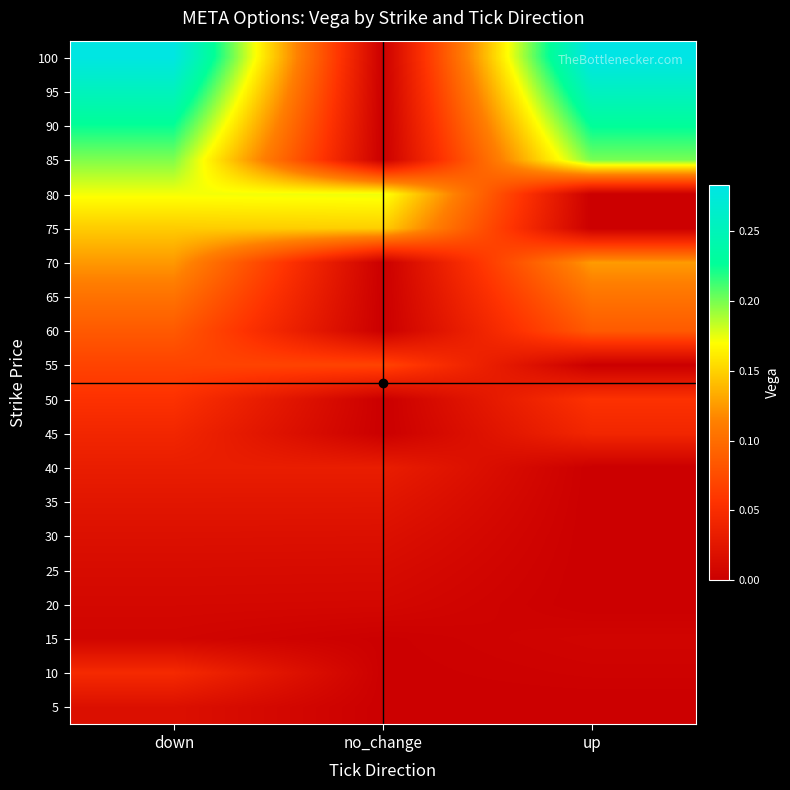

Reading left to right, extract all data points from this chart.

5: down=0.0	no_change=0.0	up=0.0
10: down=0.0	no_change=0.0	up=0.0
15: down=0.0	no_change=0.0	up=0.0
20: down=0.0	no_change=0.0	up=0.0
25: down=0.0	no_change=0.0	up=0.0
30: down=0.0	no_change=0.0	up=0.0
35: down=0.0	no_change=0.0	up=0.0
40: down=0.0	no_change=0.0	up=0.0
45: down=0.0	no_change=0.0	up=0.0
50: down=0.1	no_change=0.0	up=0.1
55: down=0.1	no_change=0.1	up=0.0
60: down=0.1	no_change=0.0	up=0.1
65: down=0.1	no_change=0.0	up=0.1
70: down=0.1	no_change=0.0	up=0.1
75: down=0.1	no_change=0.1	up=0.0
80: down=0.2	no_change=0.2	up=0.0
85: down=0.2	no_change=0.0	up=0.2
90: down=0.2	no_change=0.0	up=0.2
95: down=0.3	no_change=0.0	up=0.3
100: down=0.3	no_change=0.0	up=0.3